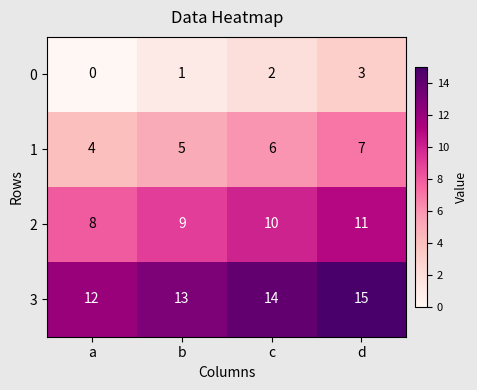

Which series has the largest total across all categories?

3